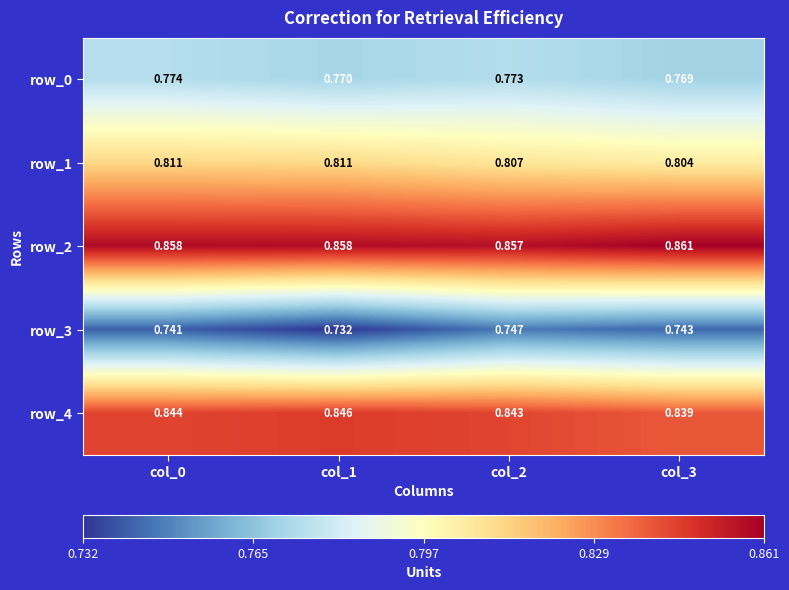

At which label does row_3 reach its peak?

col_2